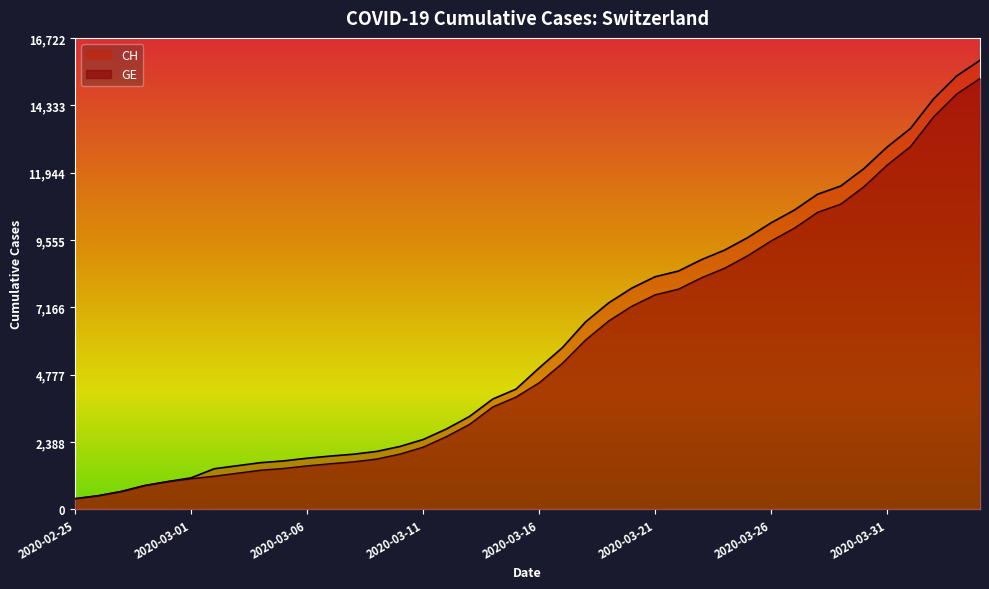

What is the value of the CH point at the 20th from the left?

4259